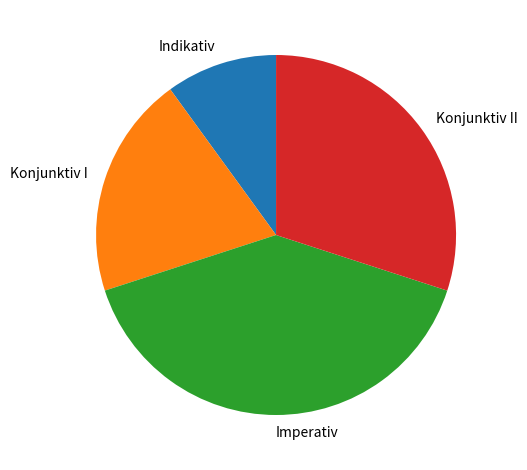

Count the number of slices in the pie.

4